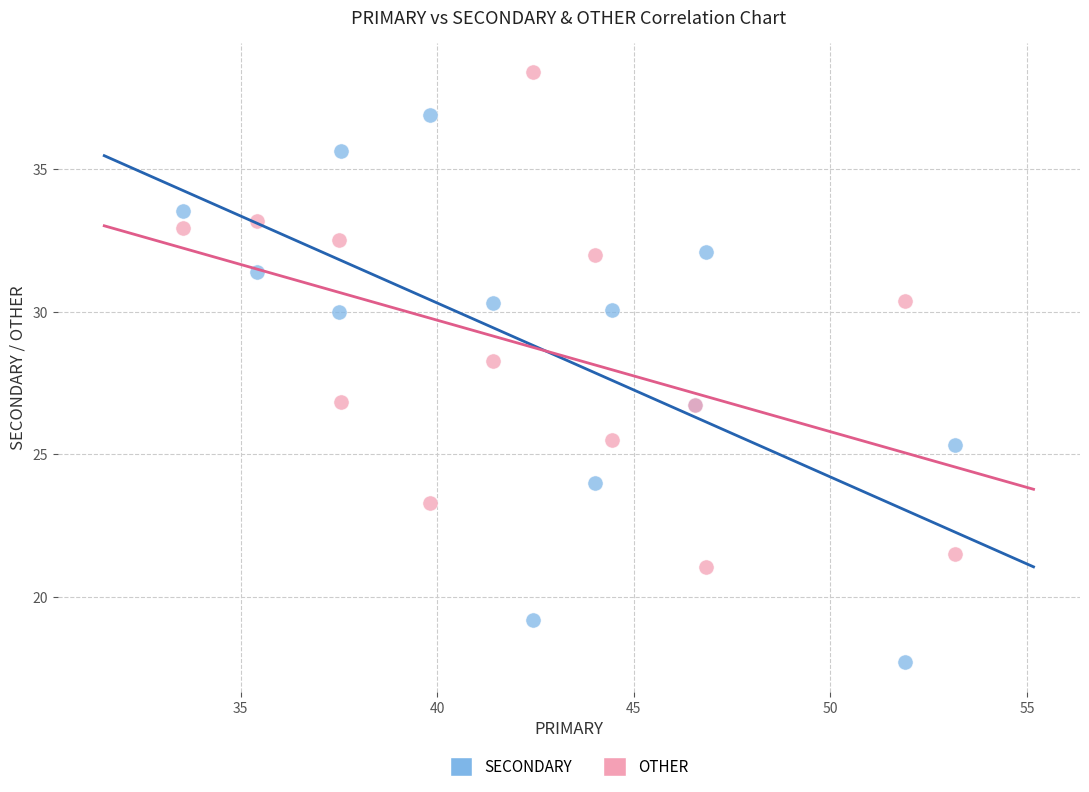

What are all the series names shown in the legend?

SECONDARY, OTHER